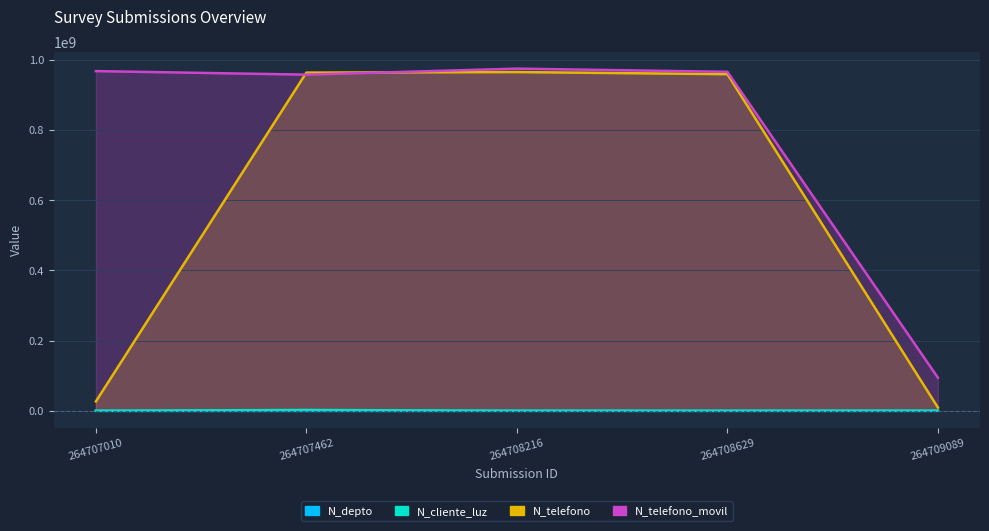

What is the value of the N_telefono_movil point at the 3rd from the left?

967500475